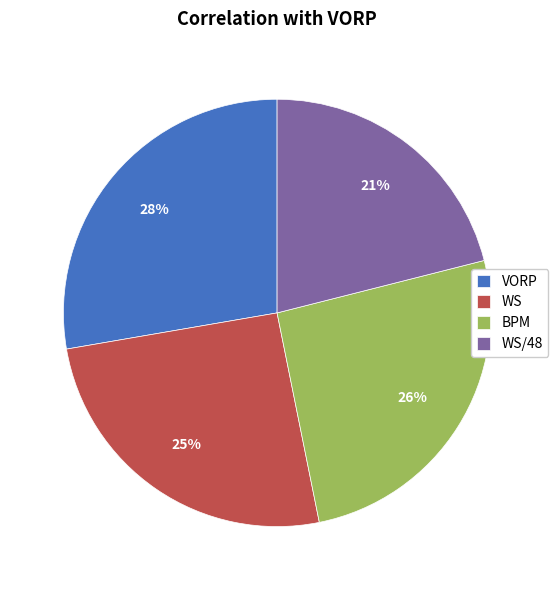

Which category has the biggest portion of the pie?

VORP